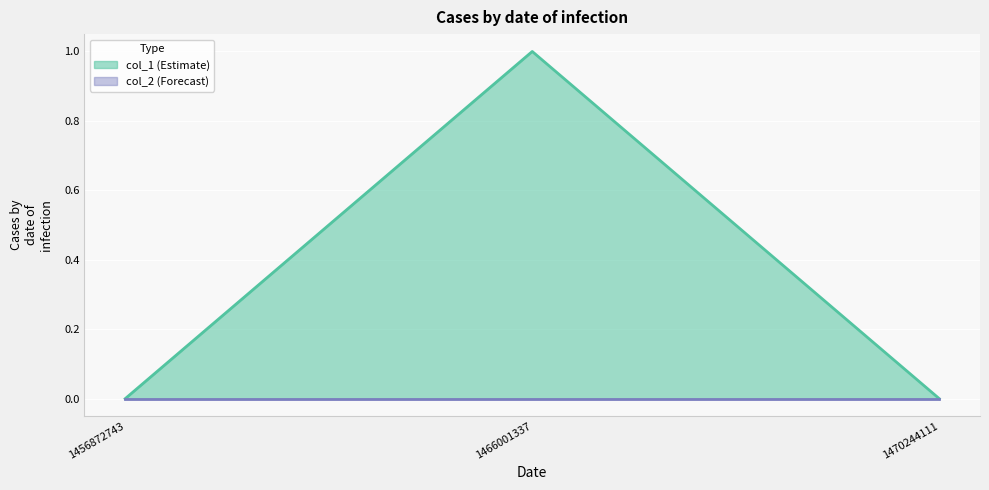

What is the change in value from 1456872743 to 1466001337?

+1